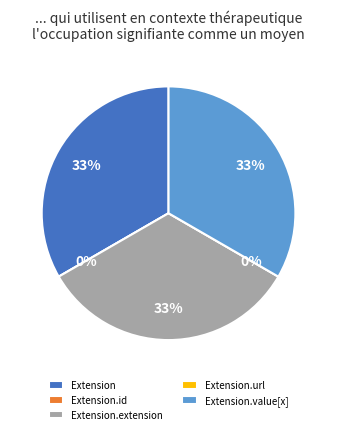

Count the number of slices in the pie.

5